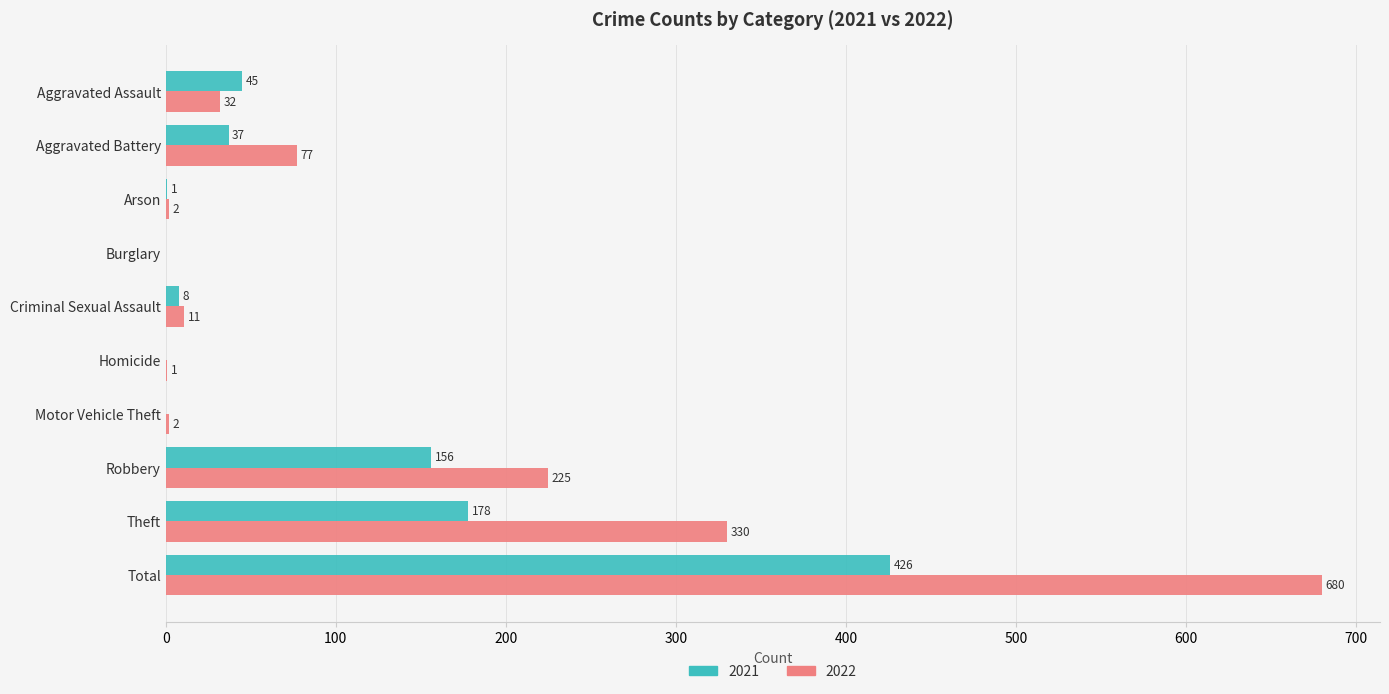

What is the sum of all 2021 values?

851